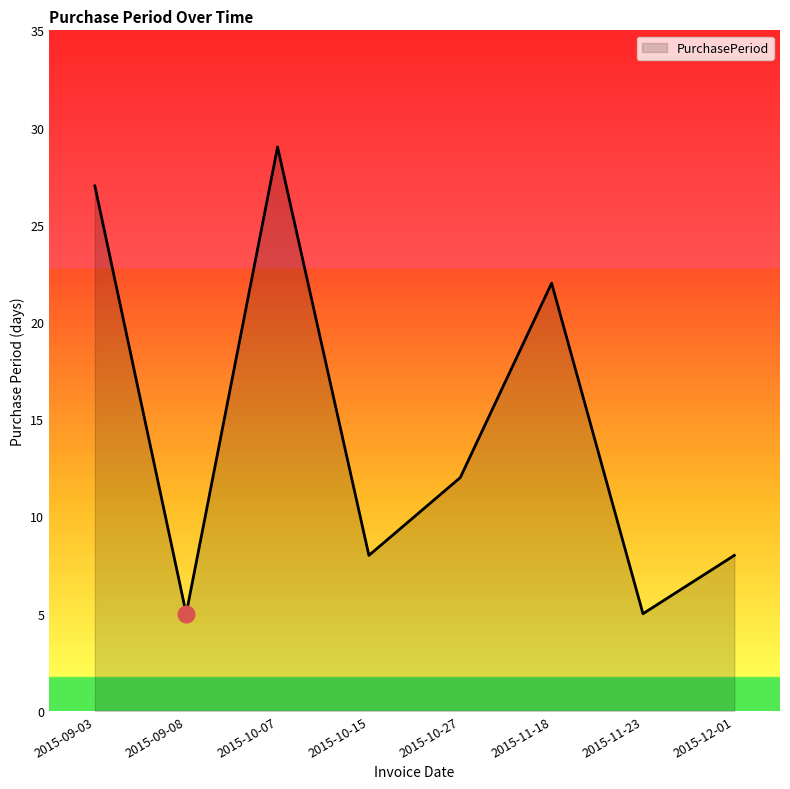

At which label does the data first exceed 12?

2015-09-03